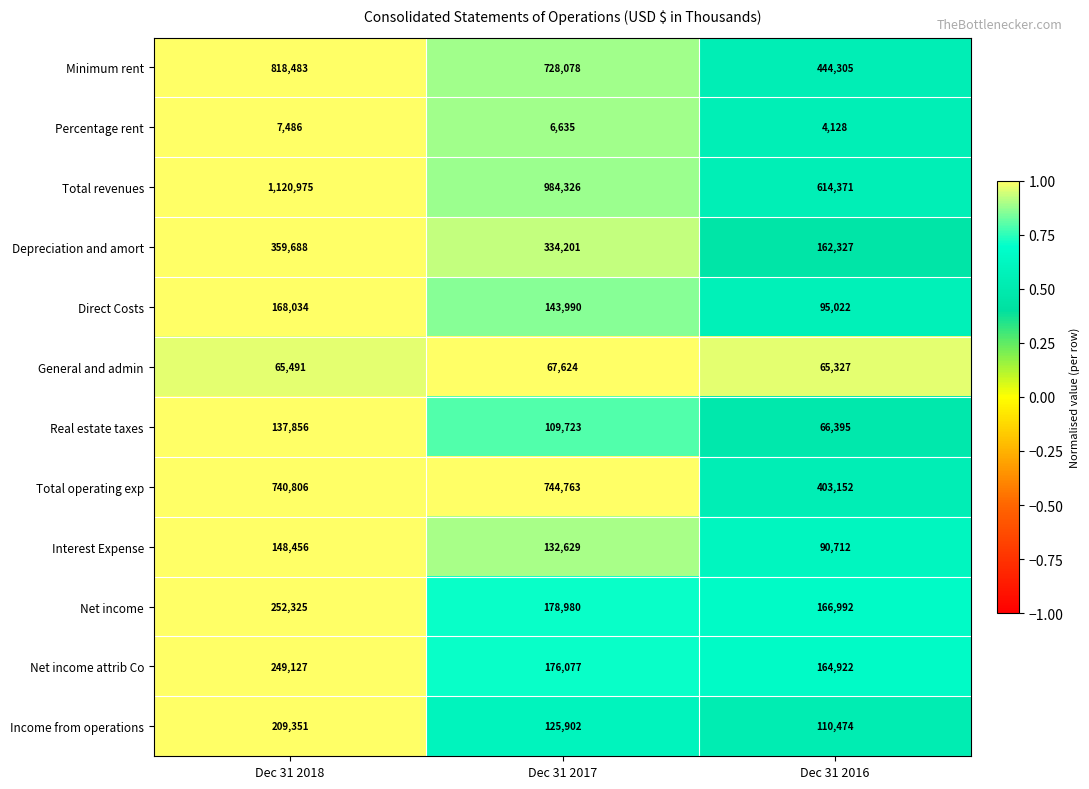

What is the lowest value of the Real estate taxes series?

66395